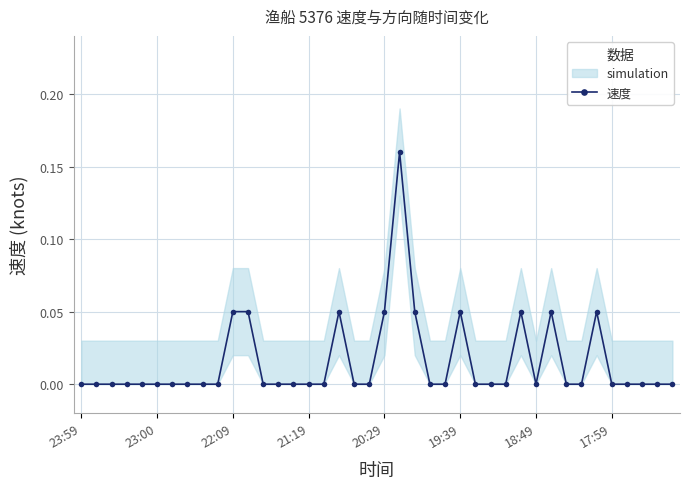

True or false: the data has more than 0 interior local peaks.

True